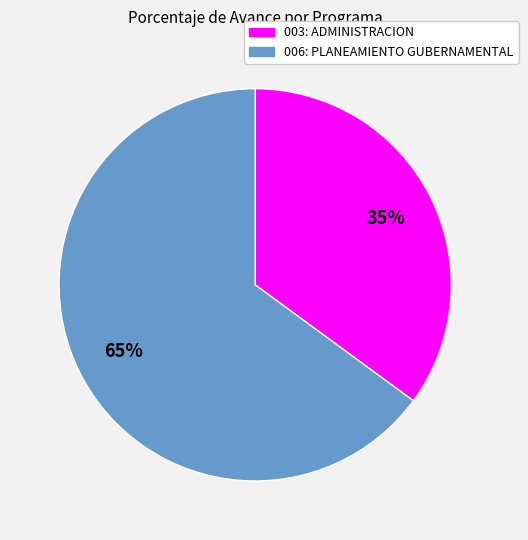

Do 006: PLANEAMIENTO GUBERNAMENTAL and 003: ADMINISTRACION together represent more than half of the pie?

Yes